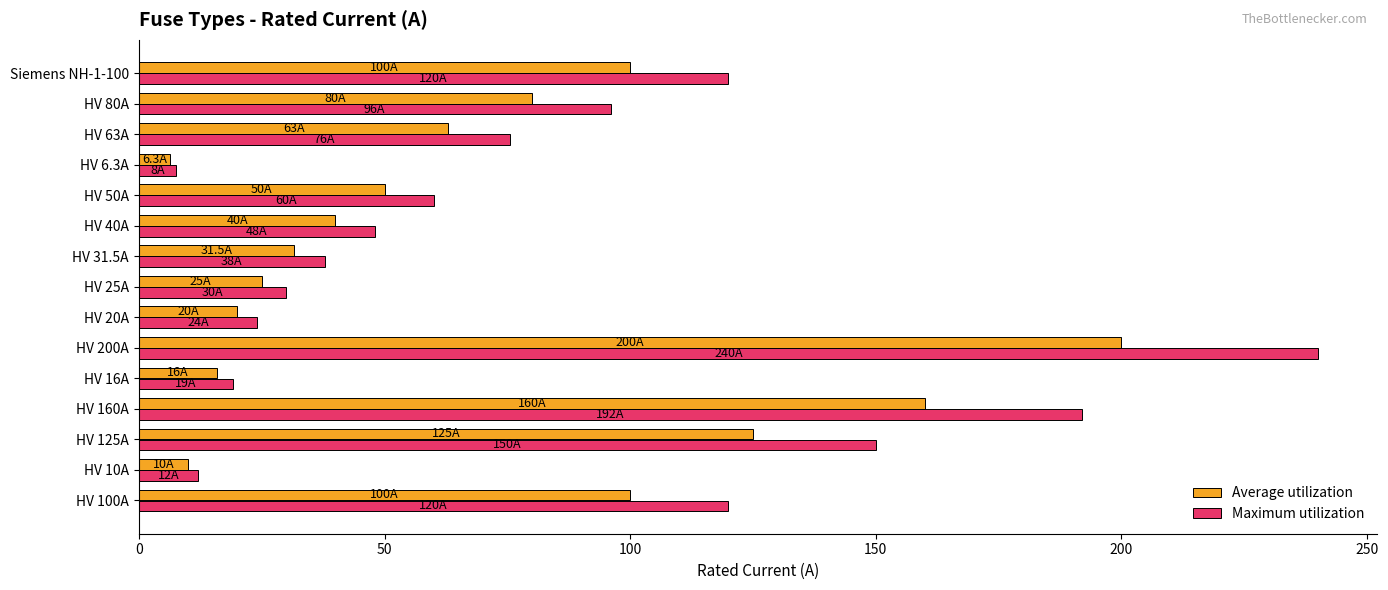

At which category does the chart reach its peak across all series?

HV 200A